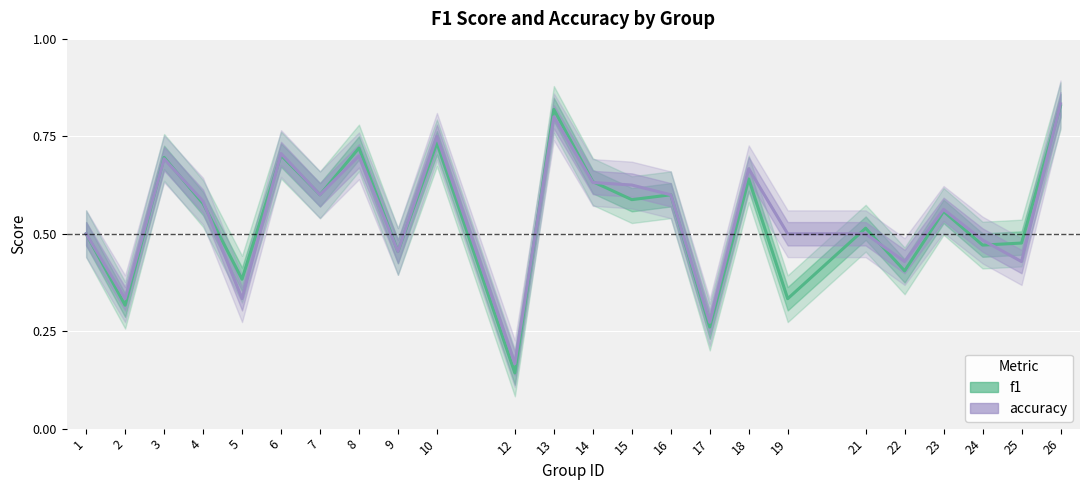

What is the value of the f1 point at the 21st from the left?

0.6